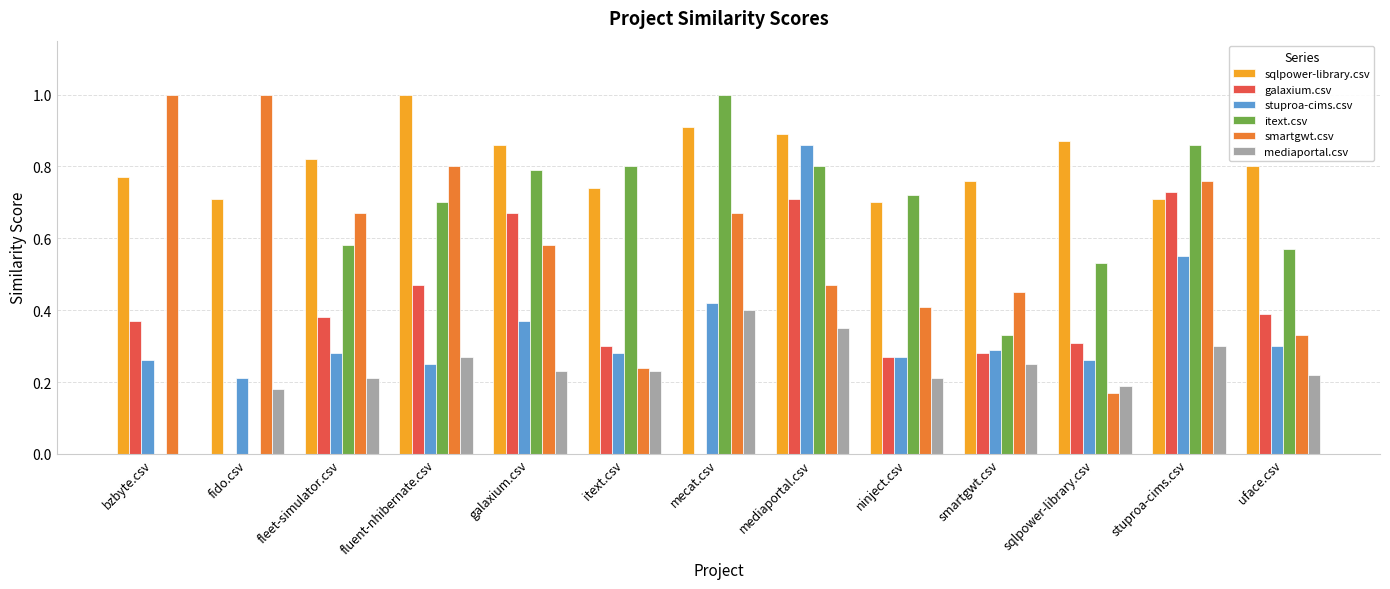

Does the chart contain stacked bars?

No